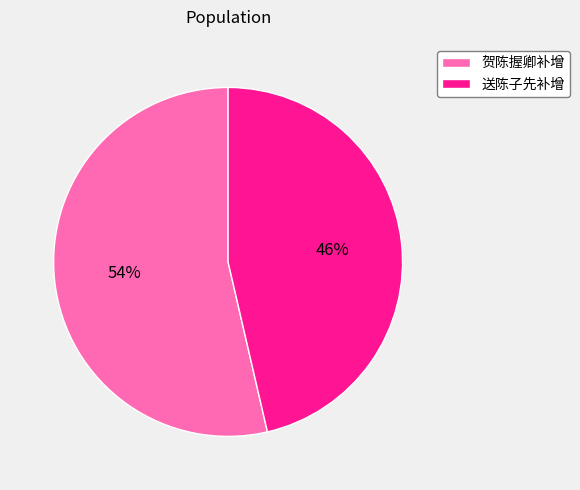

The 送陈子先补增 slice represents 52% of the pie. True or false?

False